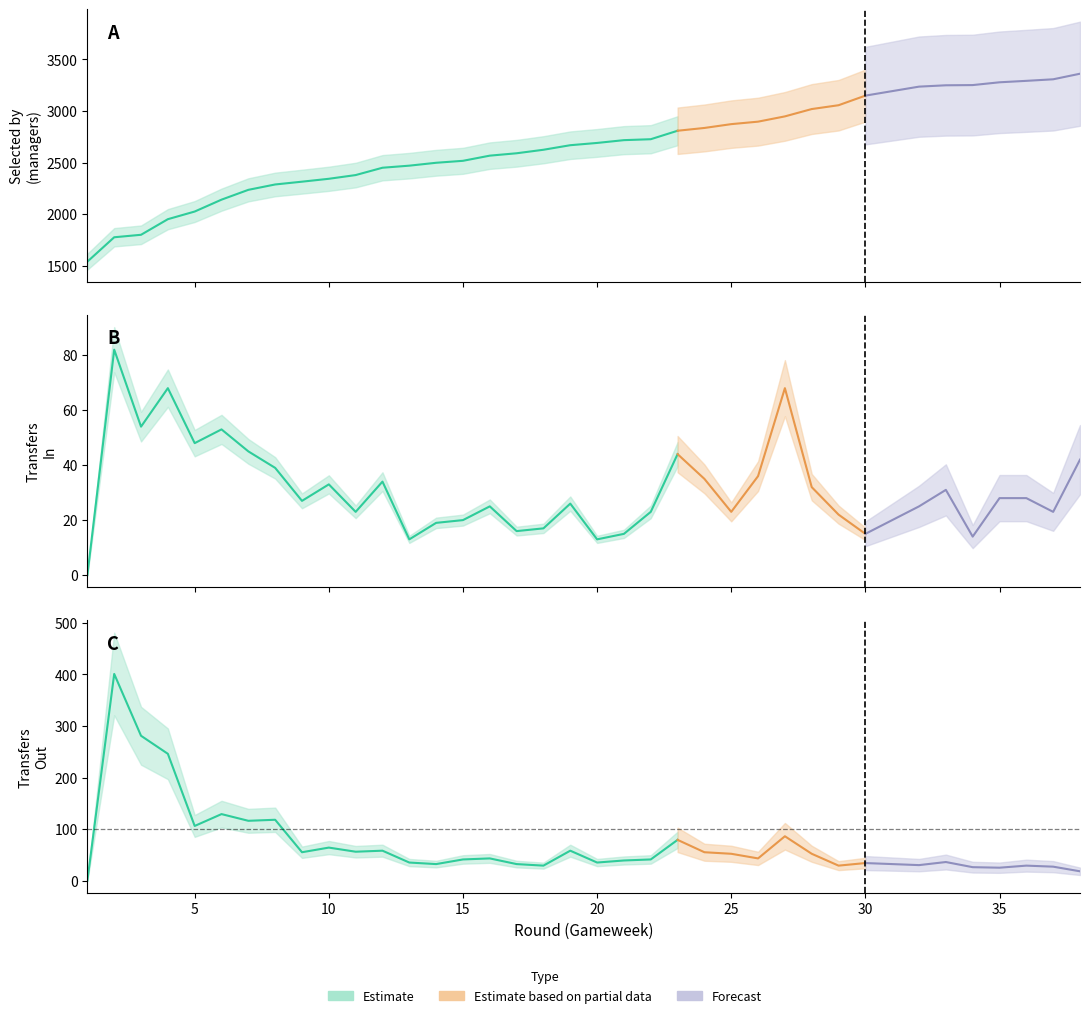

At which label does selected first exceed 2668?

20